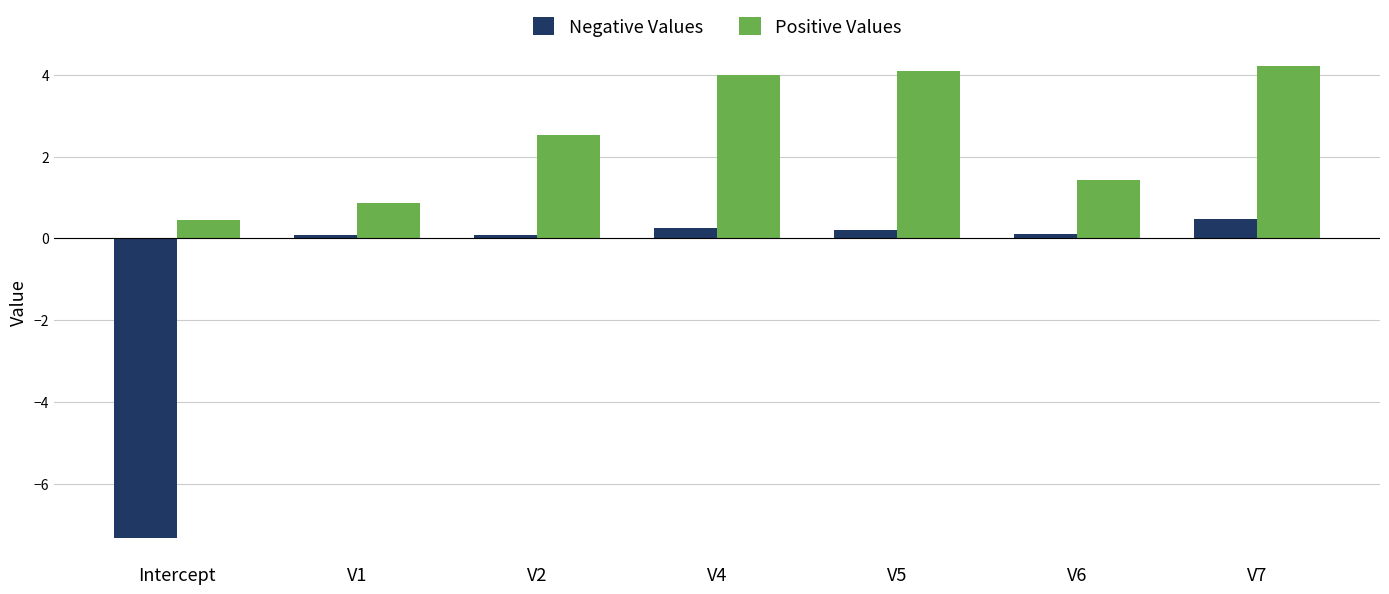

At how many categories does at least one series exceed -3?

7